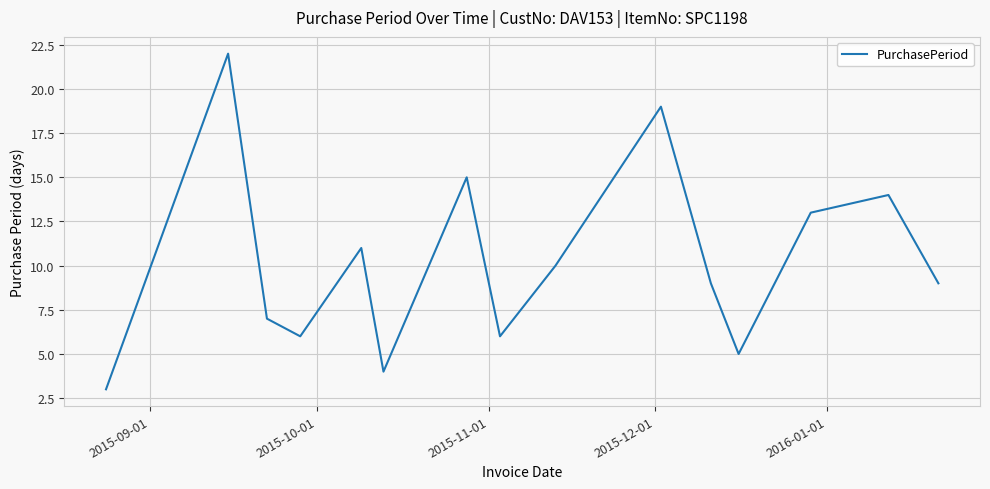

How many interior local valleys (lower than both neighbors) does the data have?

4